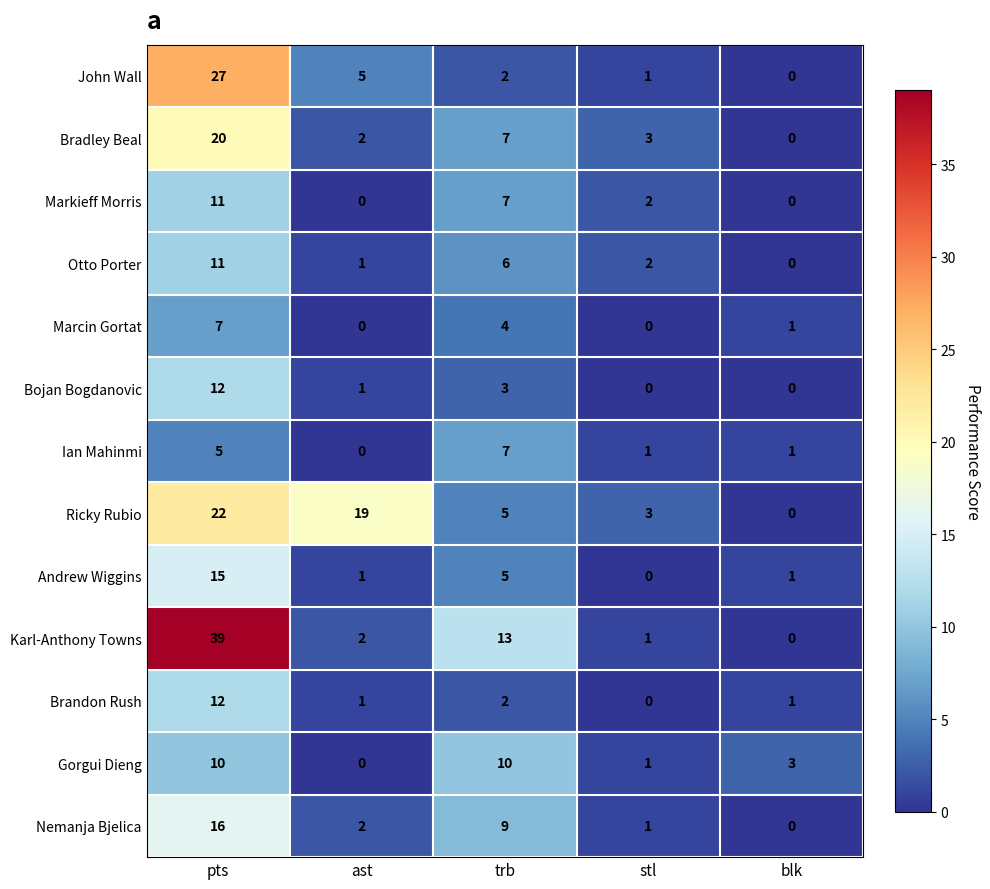

What is the maximum value for Karl-Anthony Towns?

39